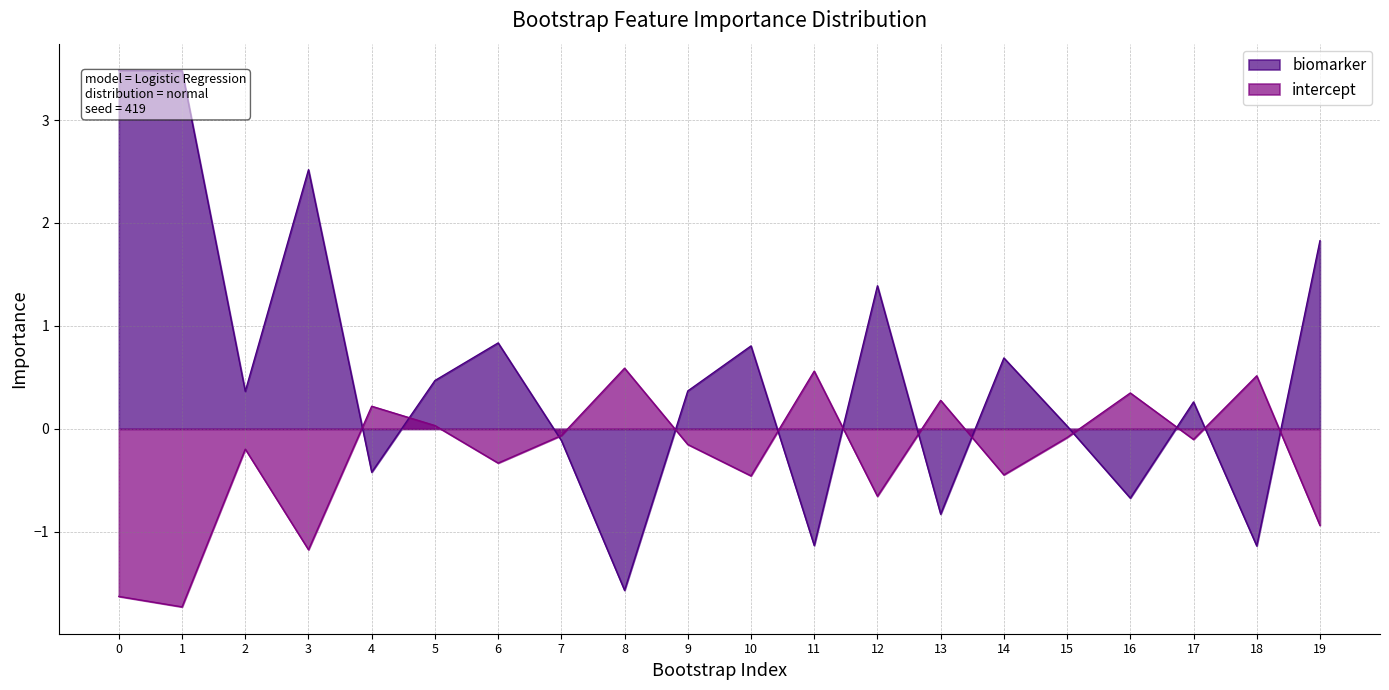

How many values in the intercept series are below 0?

13